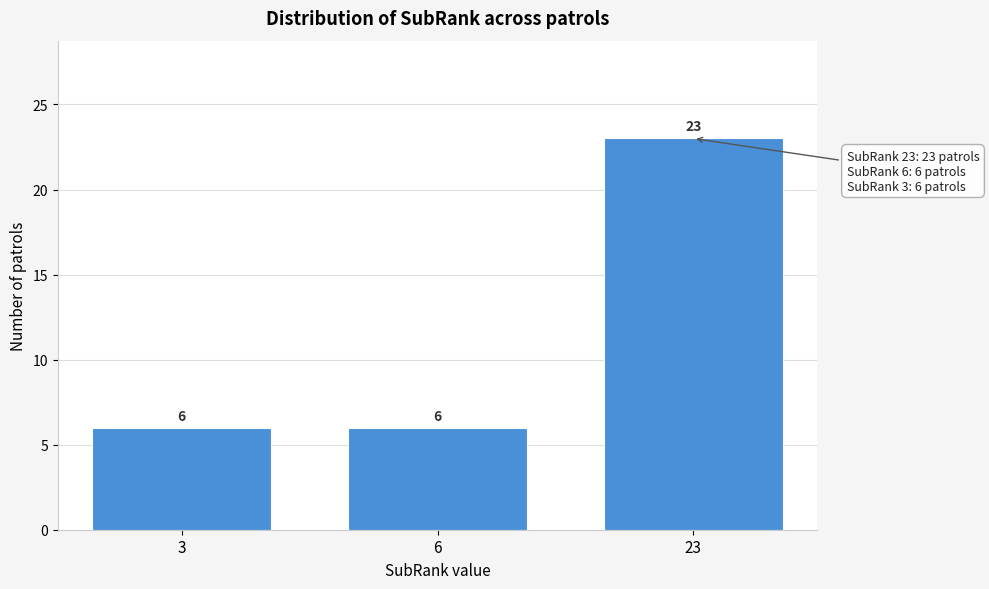

Reading right to left, list all the values displayed in this chart.

23=23	6=6	3=6